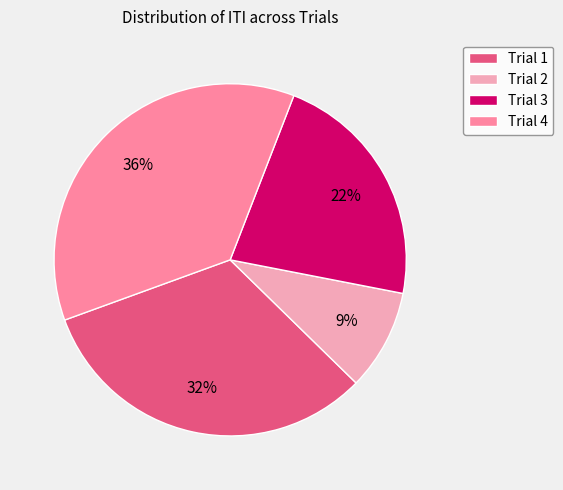

Which slice is the largest?

Trial 4